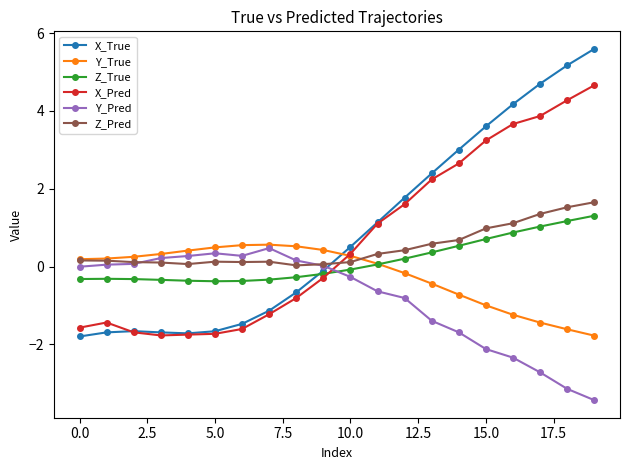

Does the chart have visible grid lines?

No